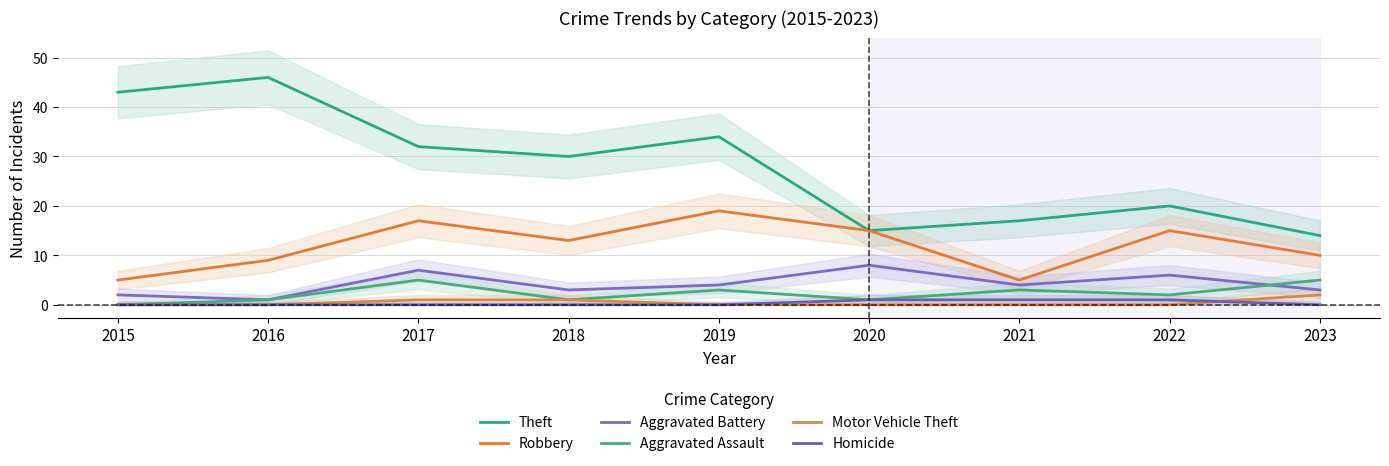

How many lines are shown in the chart?

6